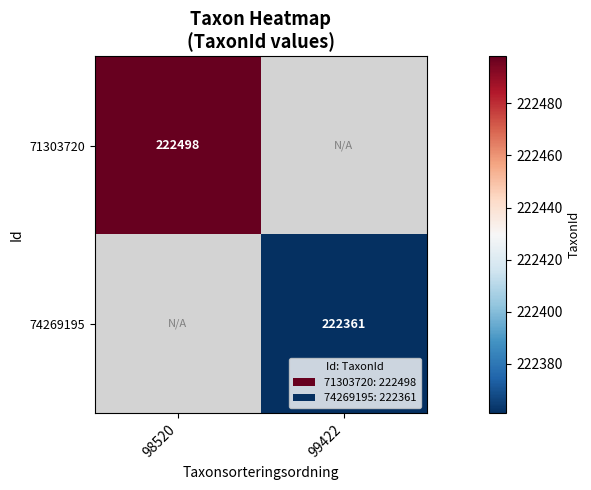

The value of 74269195 at 99422 is 222361. True or false?

True